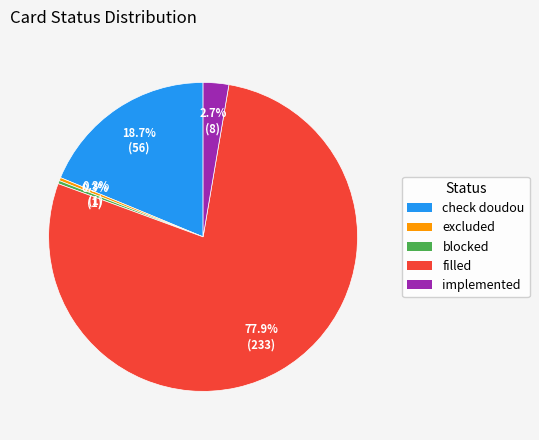

What is the largest slice in the pie chart?

filled